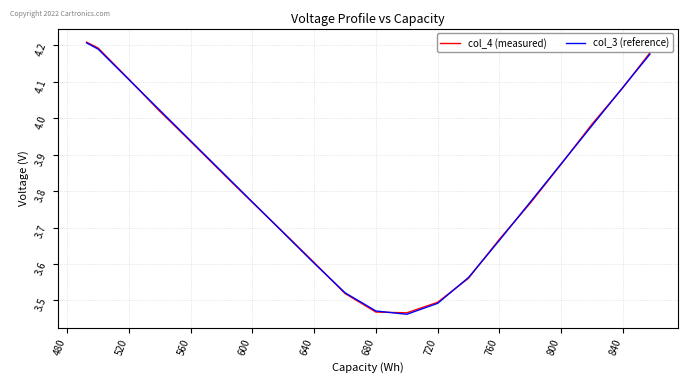

How many lines are shown in the chart?

2